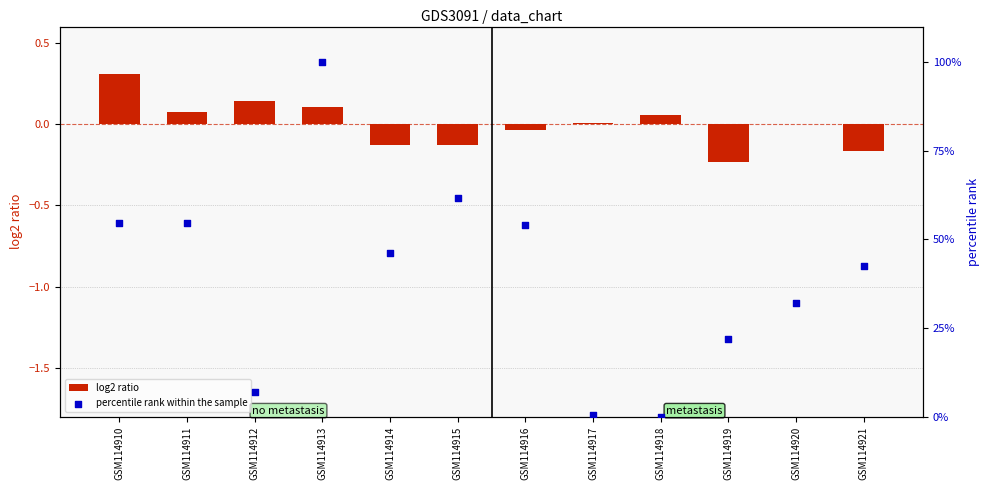

What is the total value across all series at GSM114921?

42.3